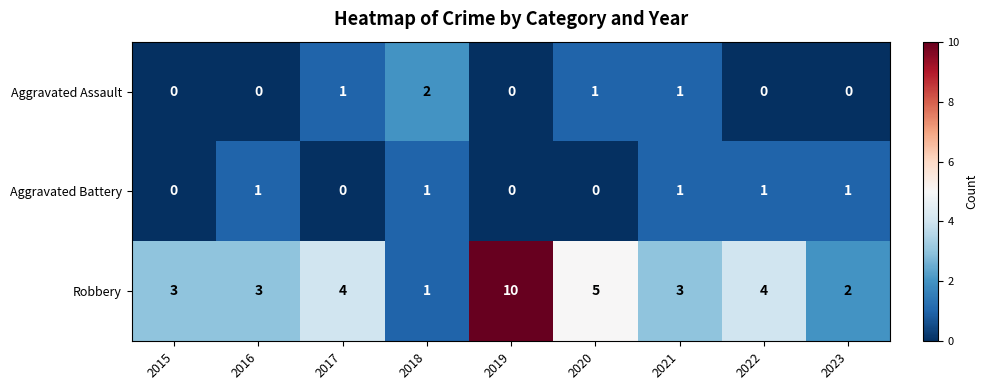

Reading left to right, what are all the values shown in this chart?

Aggravated Assault: 0	0	1	2	0	1	1	0	0
Aggravated Battery: 0	1	0	1	0	0	1	1	1
Robbery: 3	3	4	1	10	5	3	4	2